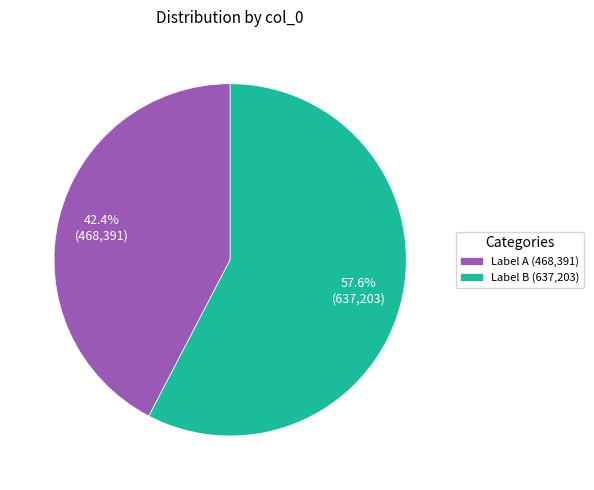

To the nearest percent, what is the average slice percentage?

50%